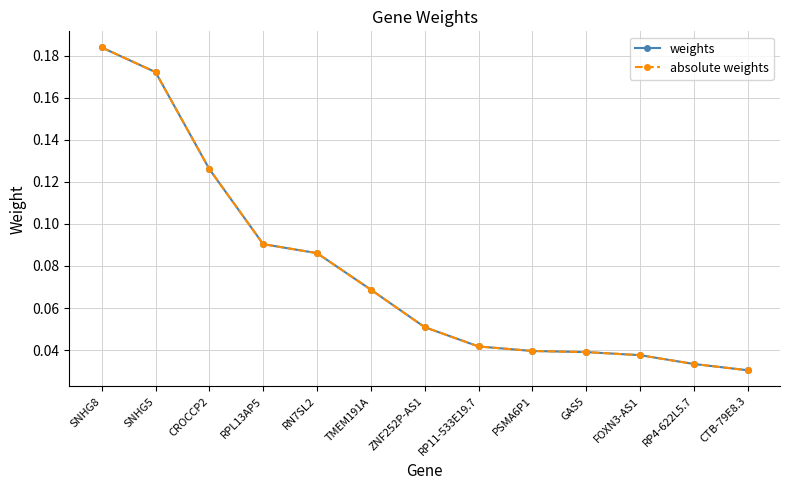

Reading right to left, what are all the values shown in this chart?

weights: CTB-79E8.3=0.0	RP4-622L5.7=0.0	FOXN3-AS1=0.0	GAS5=0.0	PSMA6P1=0.0	RP11-533E19.7=0.0	ZNF252P-AS1=0.1	TMEM191A=0.1	RN7SL2=0.1	RPL13AP5=0.1	CROCCP2=0.1	SNHG5=0.2	SNHG8=0.2
absolute weights: CTB-79E8.3=0.0	RP4-622L5.7=0.0	FOXN3-AS1=0.0	GAS5=0.0	PSMA6P1=0.0	RP11-533E19.7=0.0	ZNF252P-AS1=0.1	TMEM191A=0.1	RN7SL2=0.1	RPL13AP5=0.1	CROCCP2=0.1	SNHG5=0.2	SNHG8=0.2